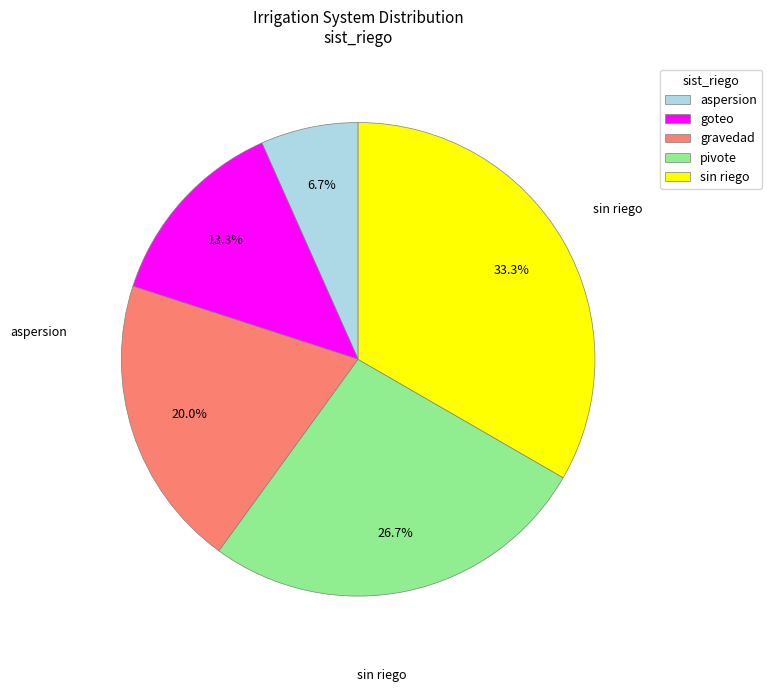

To the nearest percent, what is the difference between the aspersion and pivote slice percentages?

20%